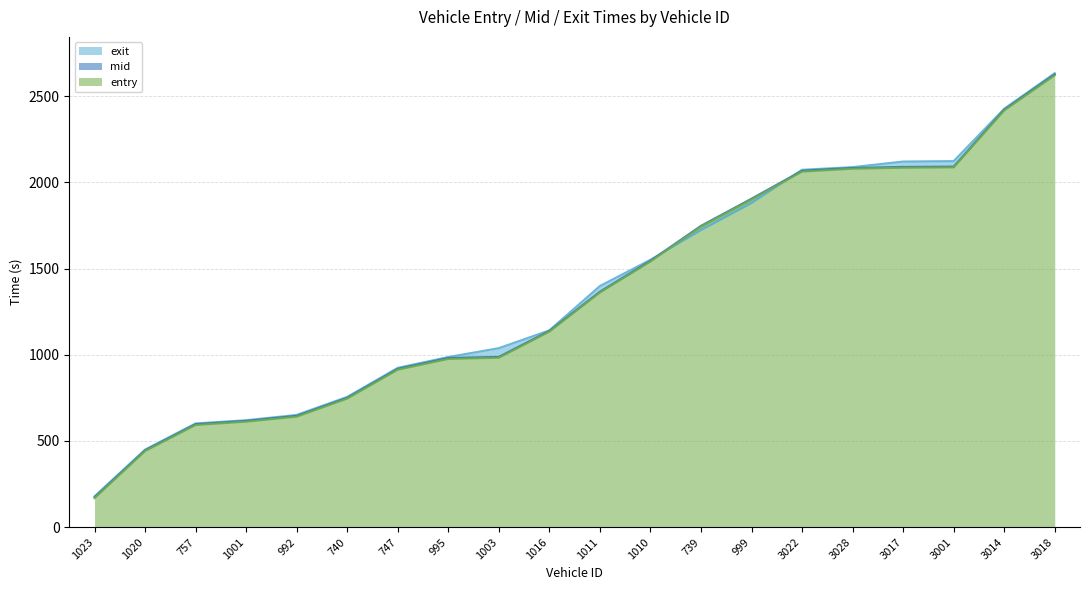

How many data points in mid are above 1365?

10